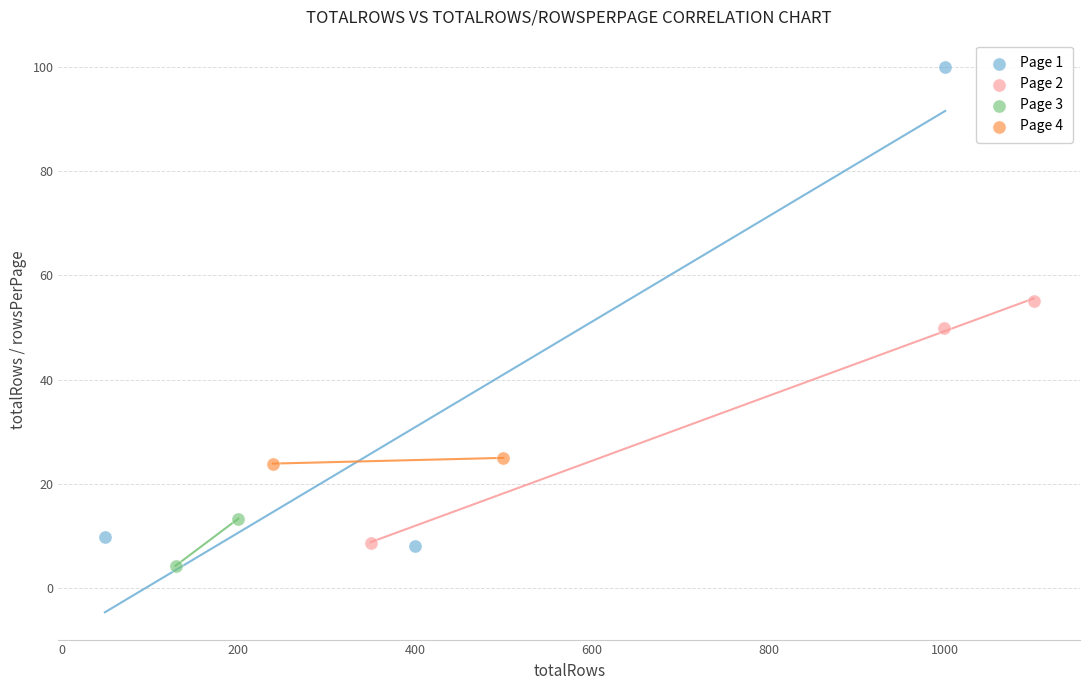

What are all the series names shown in the legend?

Page 1, Page 2, Page 3, Page 4